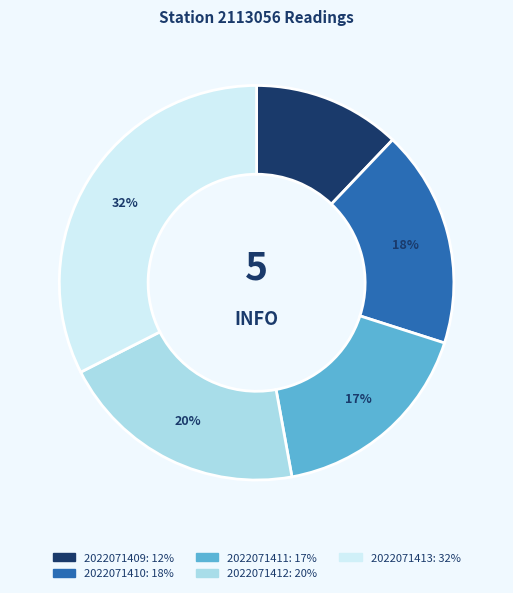

Rank the categories by value from highest to lowest.

2022071413, 2022071412, 2022071410, 2022071411, 2022071409